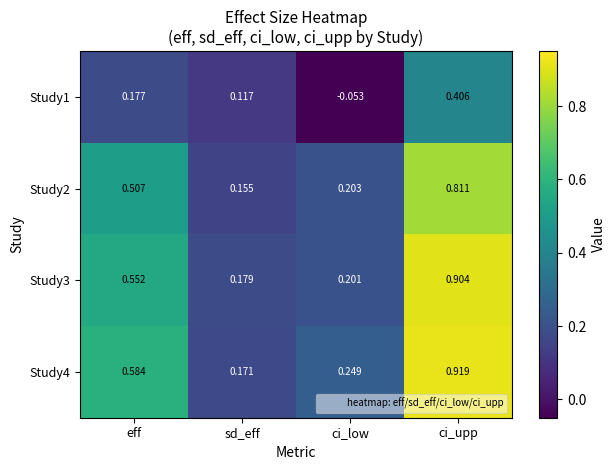

Where does the Study1 series first go above 0?

eff